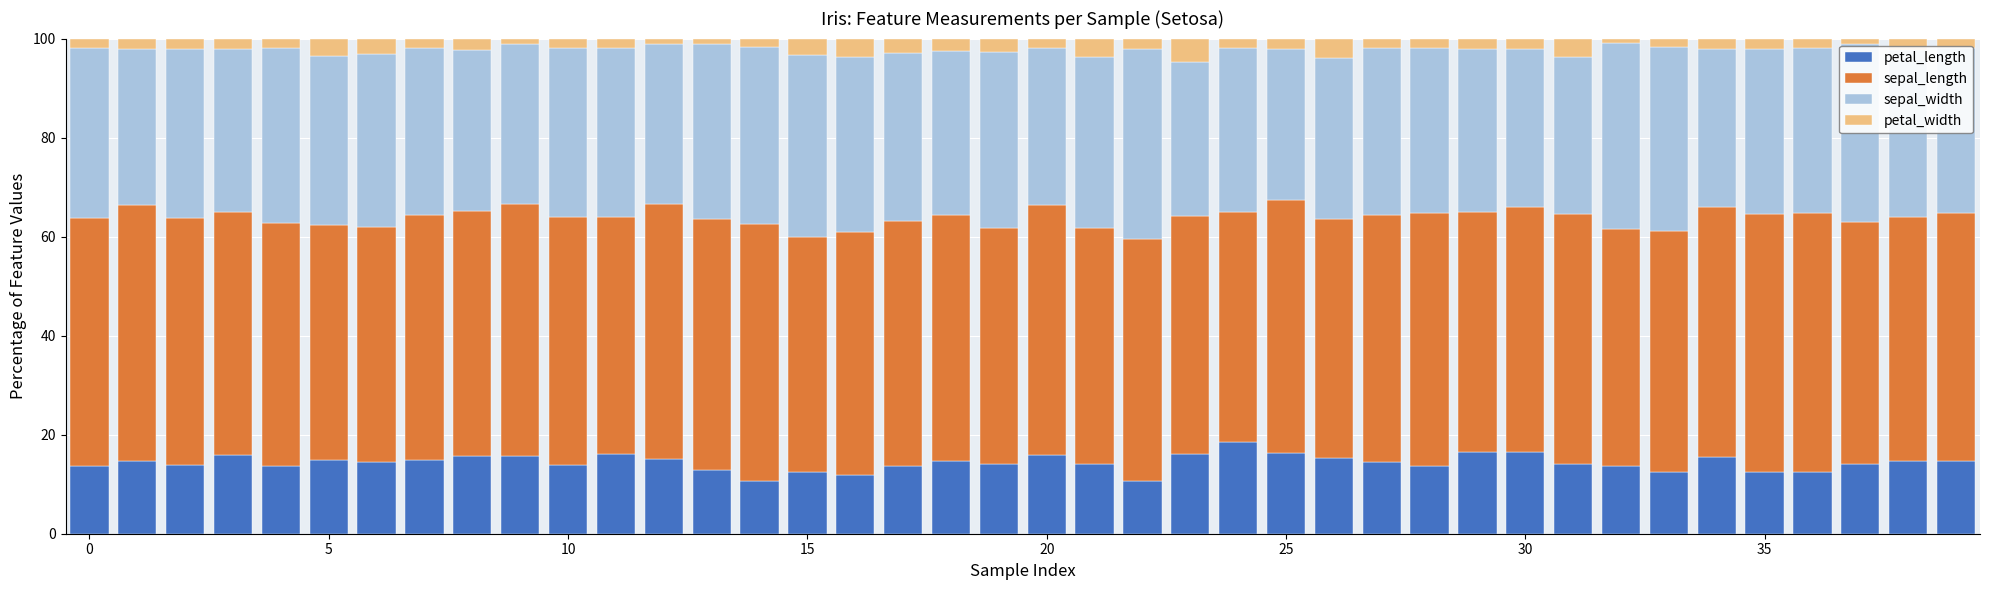

What is the minimum value for petal_length?

10.6